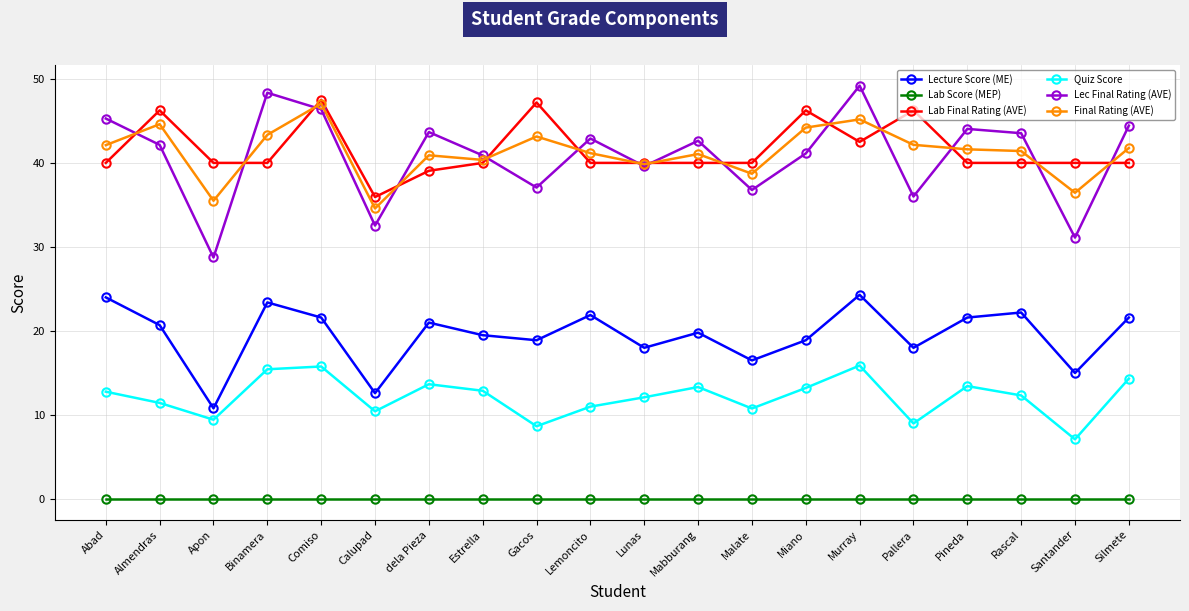

Which series has the widest spread of values?

Lec Final Rating (AVE)